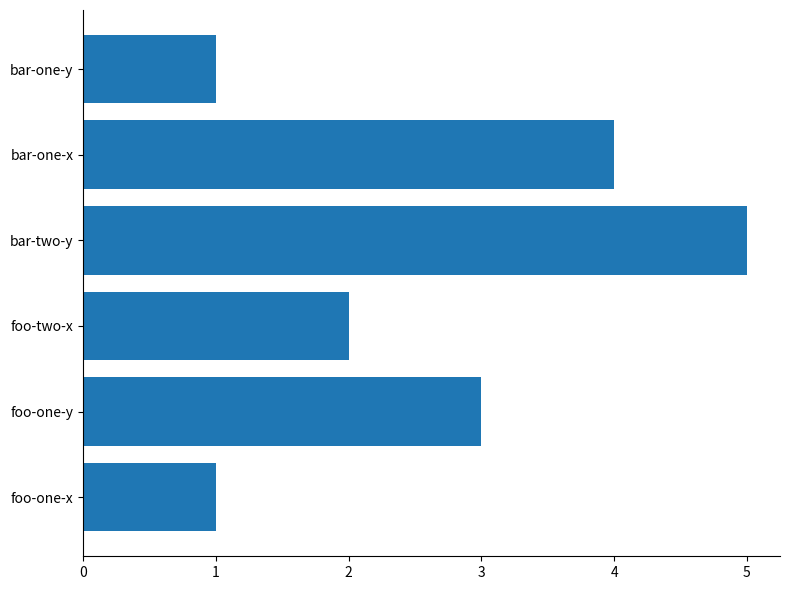

How many data points are less than 3?

3